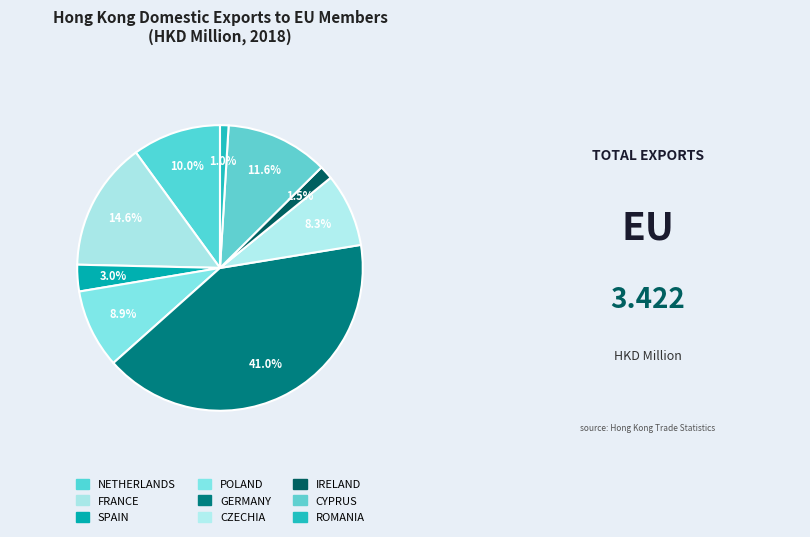

Rank the categories by value from lowest to highest.

ROMANIA, IRELAND, SPAIN, CZECHIA, POLAND, NETHERLANDS, CYPRUS, FRANCE, GERMANY